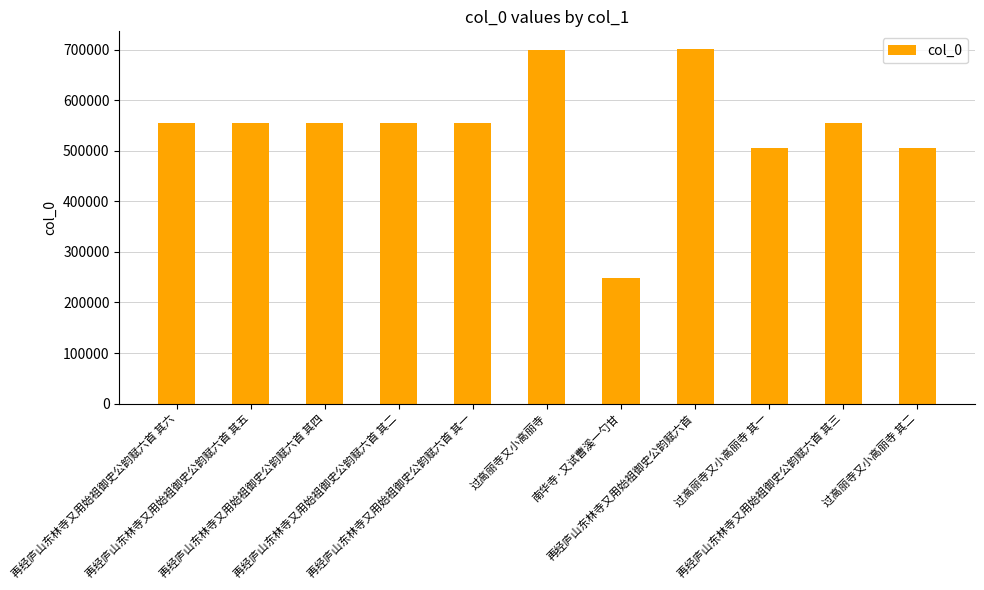

What is the change in value from 再经庐山东林寺又用始祖御史公韵赋六首 其六 to 再经庐山东林寺又用始祖御史公韵赋六首?

+146252